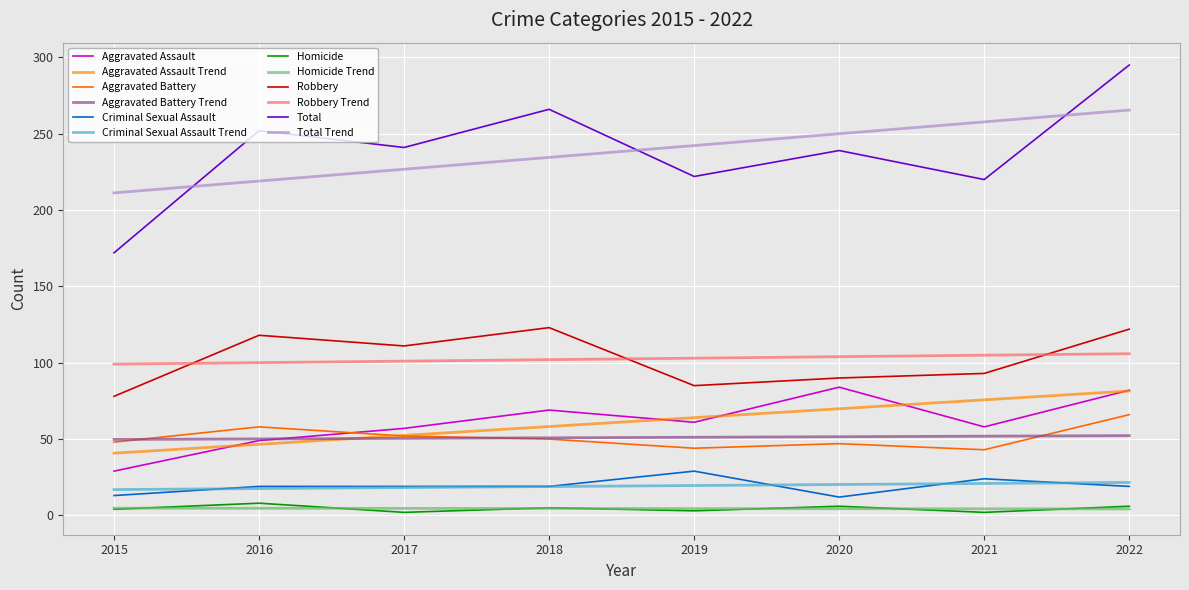

Which category has the lowest value in the Homicide series?

2017